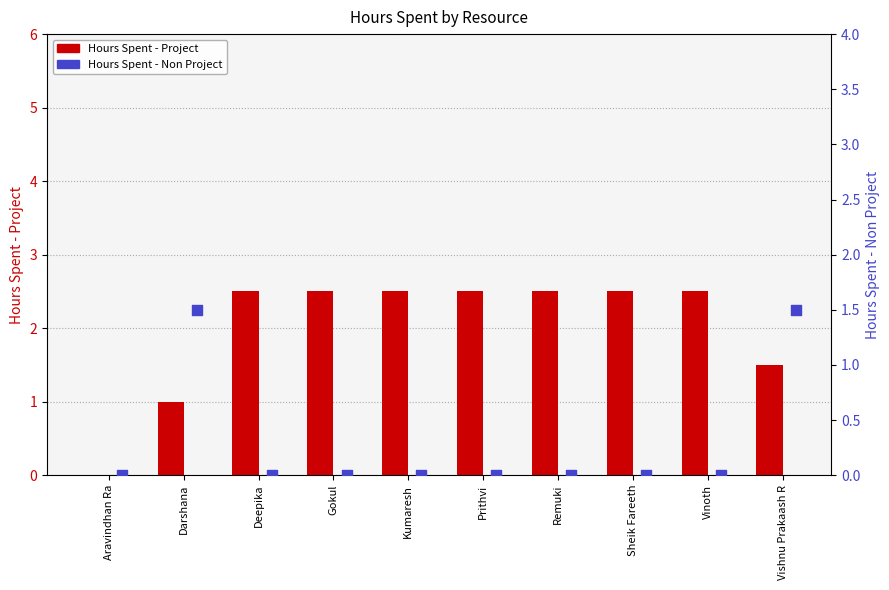

What is the total value across all series at Vinoth?

2.5